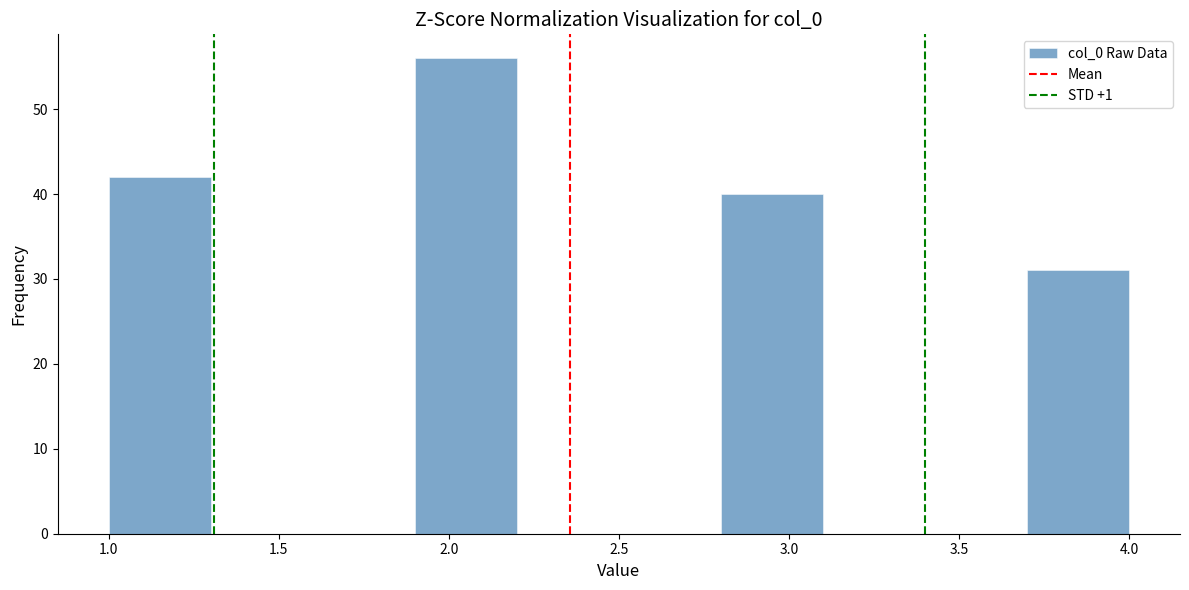

Reading left to right, transcribe this chart: for each bar, give the range it covers on the x-axis and its height. The values are not printed on the chart, so give them approximately, as read against the axis.

1.0 to 1.3: 42
1.3 to 1.6: 0
1.6 to 1.9: 0
1.9 to 2.2: 56
2.2 to 2.5: 0
2.5 to 2.8: 0
2.8 to 3.1: 40
3.1 to 3.4: 0
3.4 to 3.7: 0
3.7 to 4.0: 31